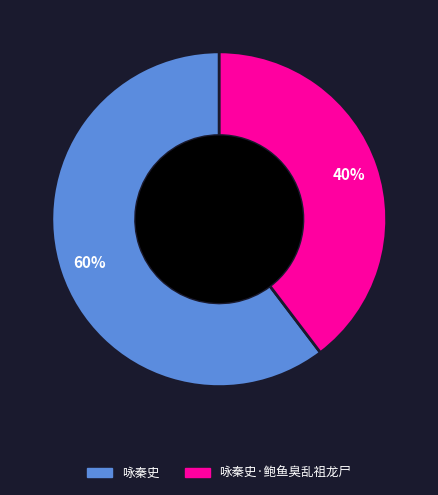

What percentage is the 咏秦史·鲍鱼臭乱祖龙尸 slice, to the nearest percent?

40%